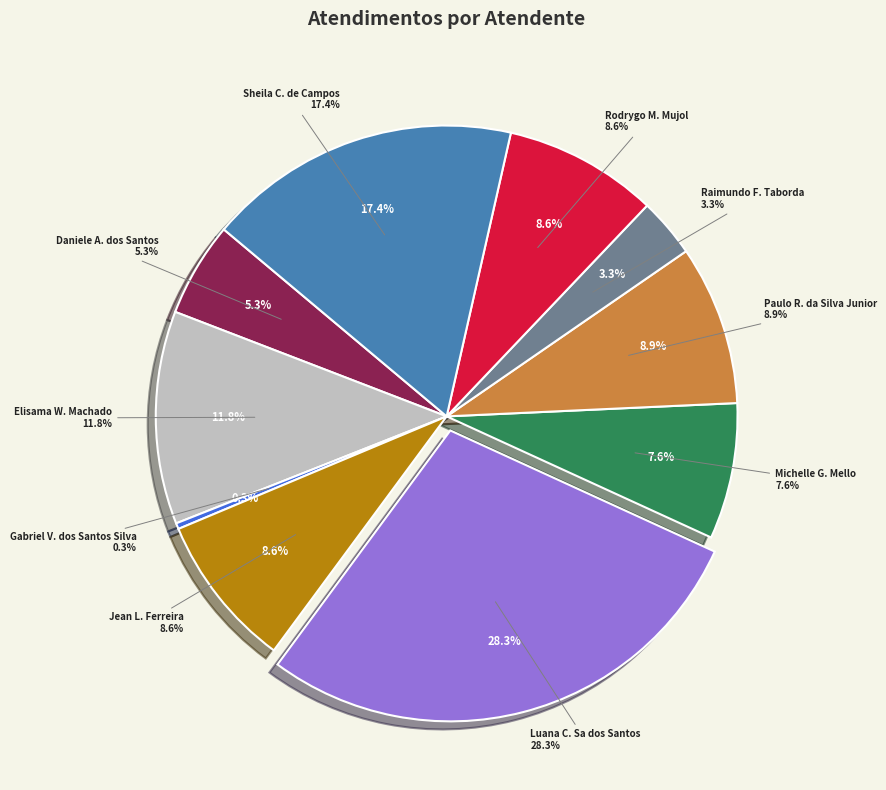

Rank the categories by value from lowest to highest.

Gabriel Viana dos Santos Silva, Raimundo Francisco Taborda, Daniele Aparecida dos Santos, Michelle Goncalves Mello, Jean Lucas Ferreira, Rodrygo Moura Mujol, Paulo Roberto da Silva Junior, Elisama Walter Machado, Sheila Catarina de Campos, Luana Cristine Sa dos Santos